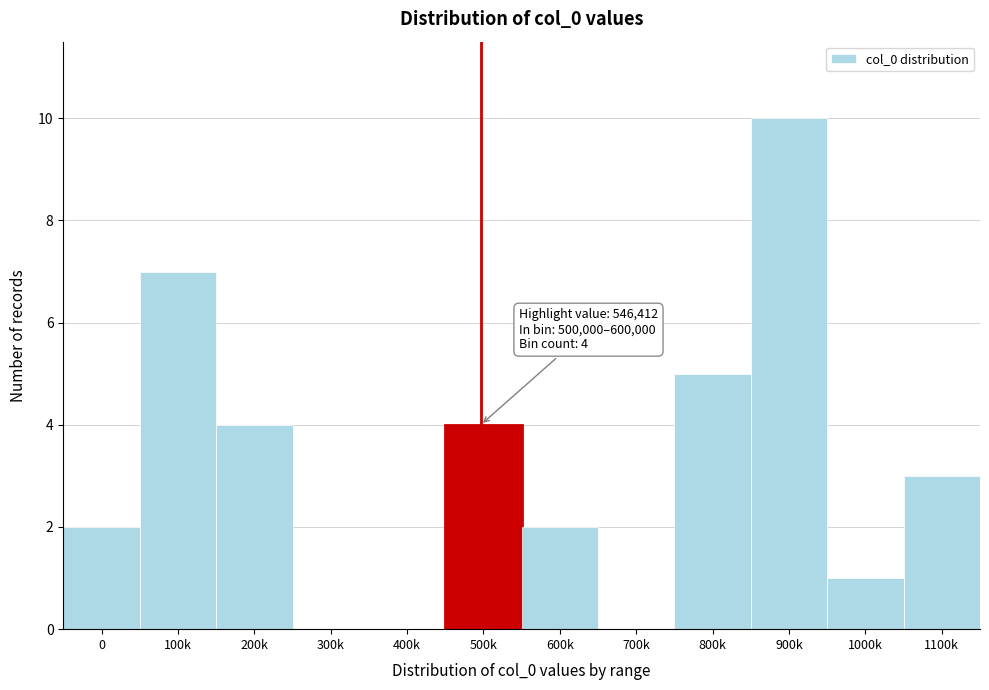

Reading right to left, list all the values displayed in this chart.

1100k=3	1000k=1	900k=10	800k=5	700k=0	600k=2	500k=4	400k=0	300k=0	200k=4	100k=7	0=2